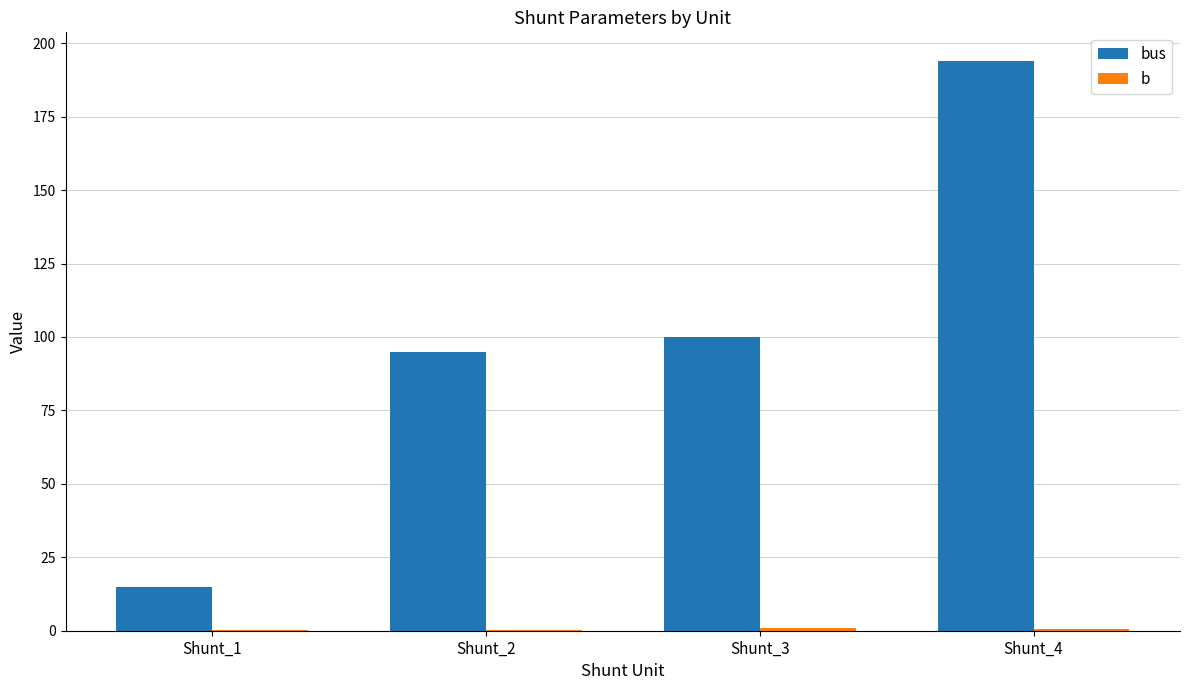

At which category is the sum across all series the highest?

Shunt_4